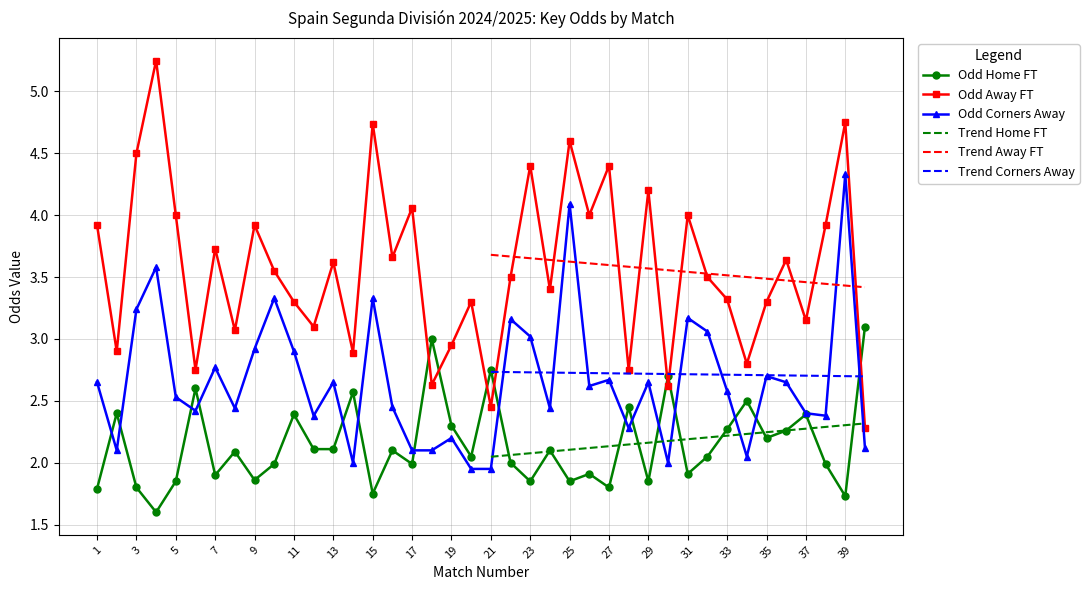

What is the value of the Odd_A_FT point at the 35th from the left?

3.3